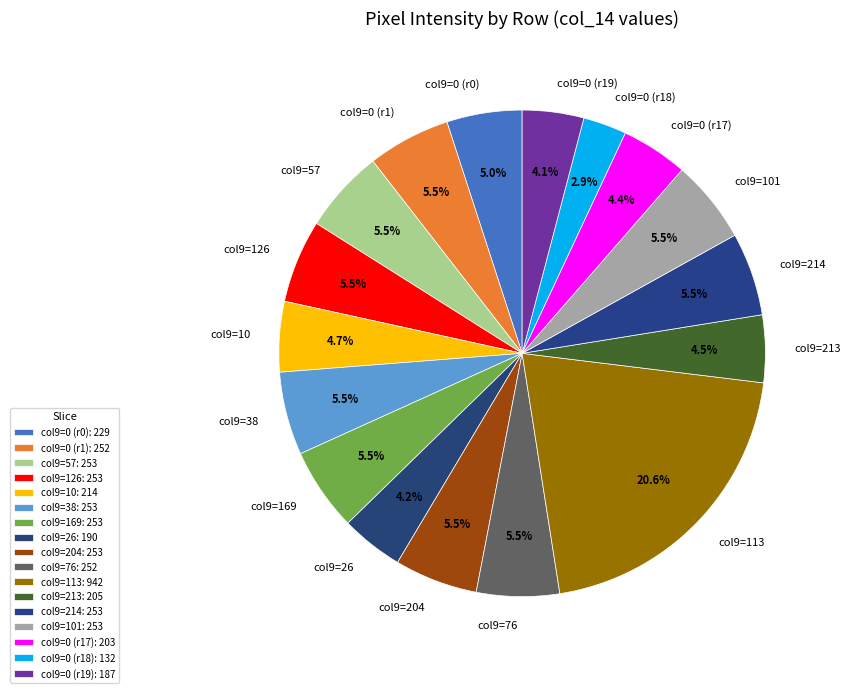

Which has a higher value, col9=113 or col9=0 (r17)?

col9=113